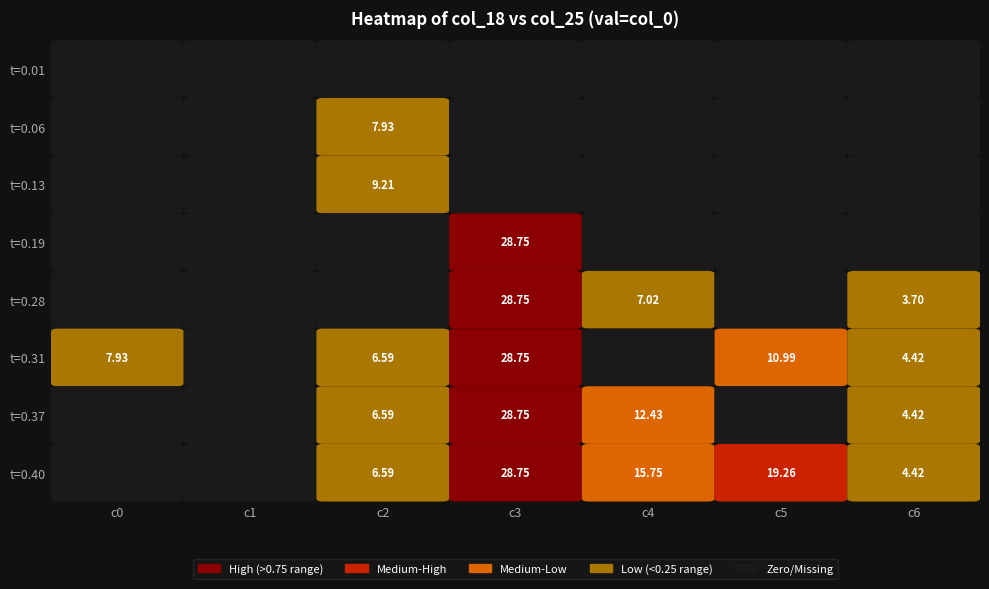

How many values in the 0.37 series exceed 4?

4